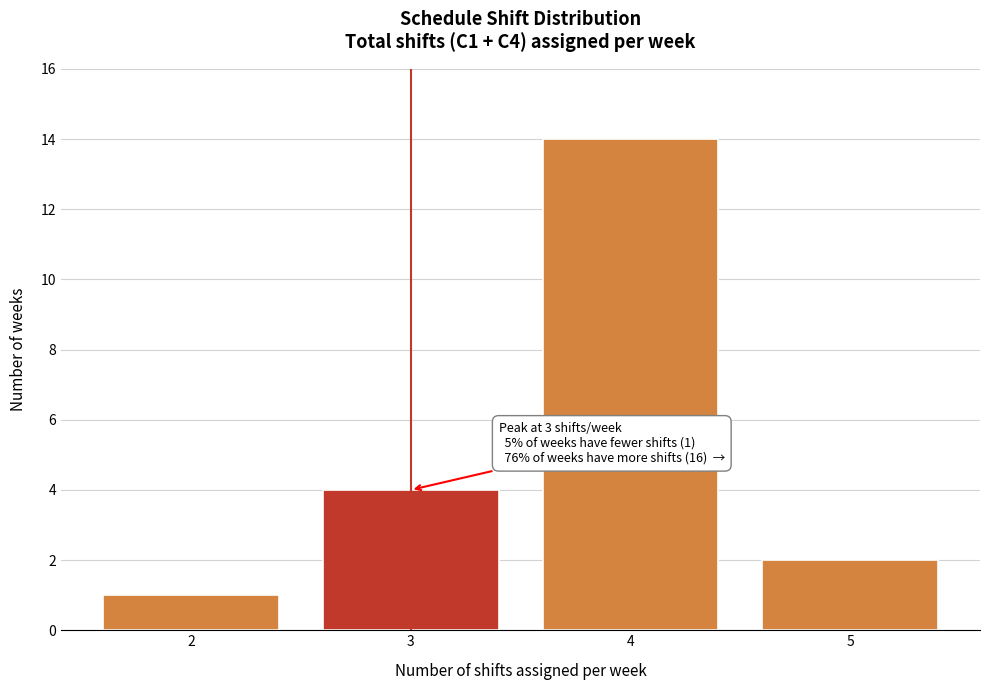

Reading left to right, what are all the values shown in this chart?

2=1	3=4	4=14	5=2